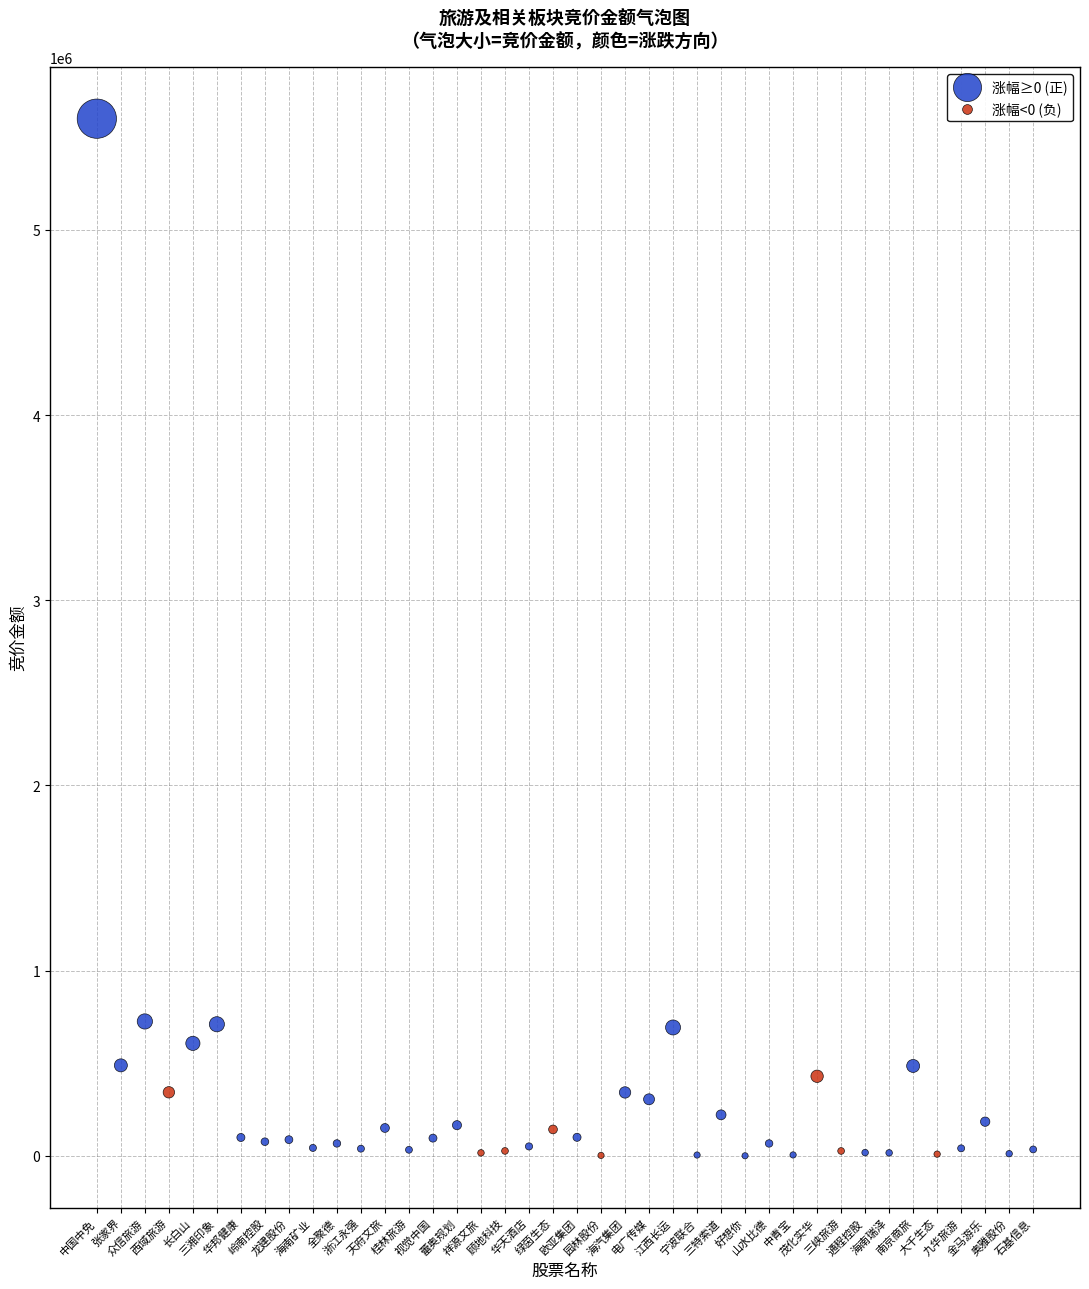

Which series contains the highest Y value?

涨幅≥0 (正)